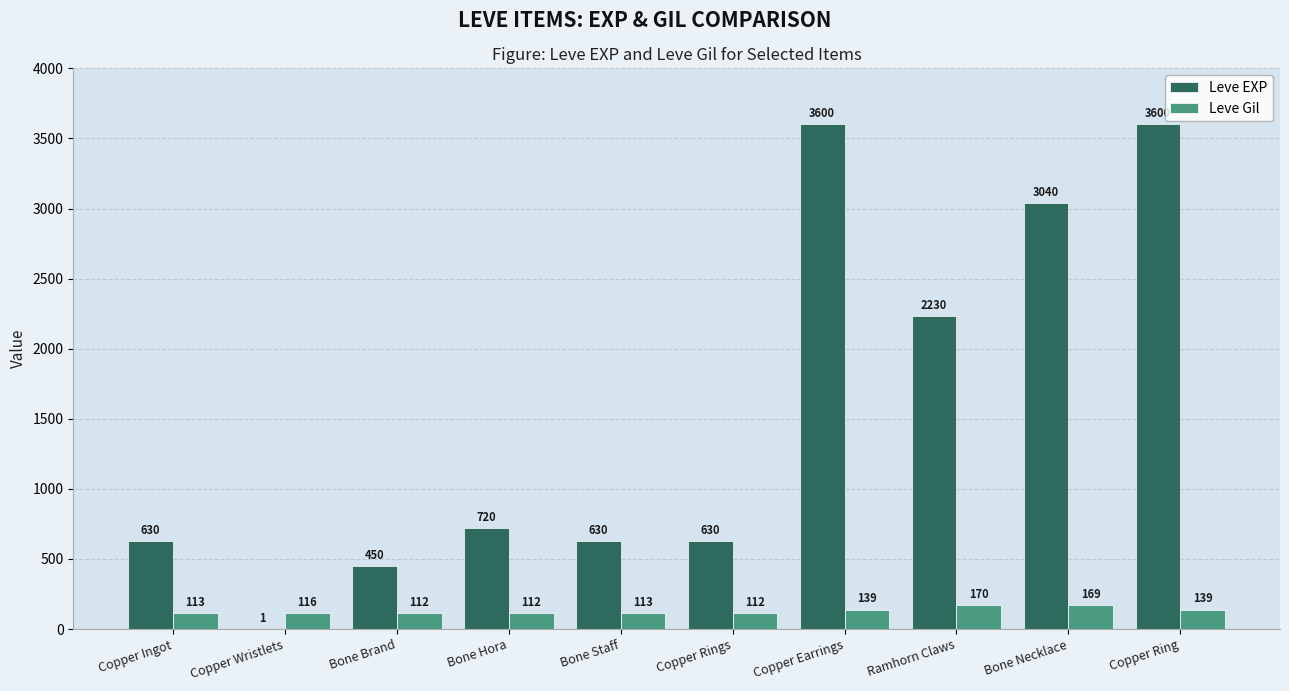

Read the Leve Gil value at Copper Ingot, to the nearest 10.

110